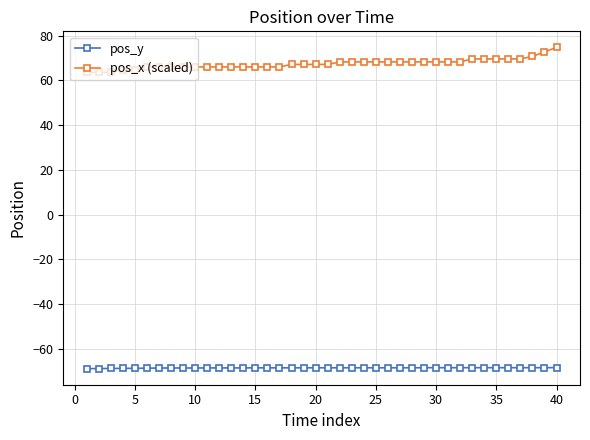

What is the maximum value for pos_y?

-68.4